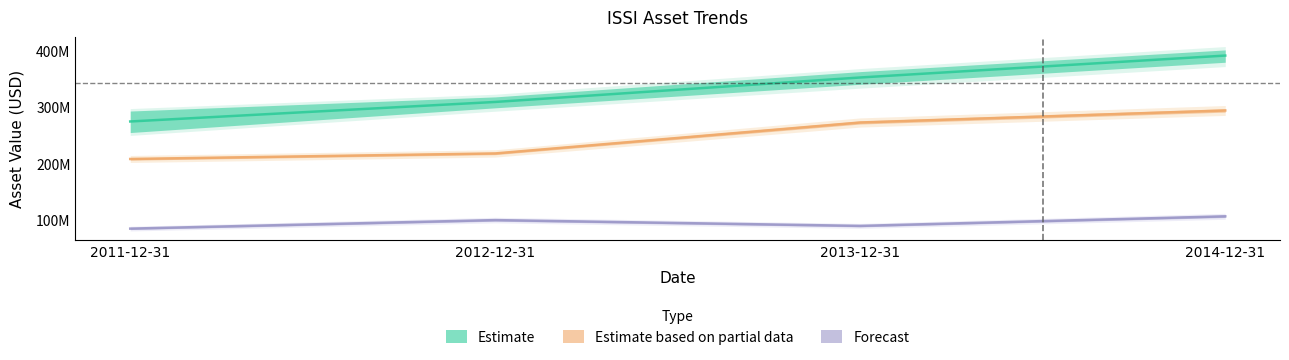

How many lines are shown in the chart?

3